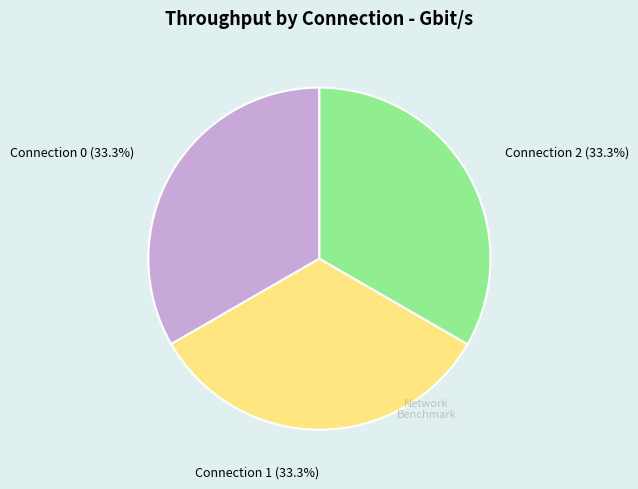

What is the total percentage of Connection 0 and Connection 1?

66.6%